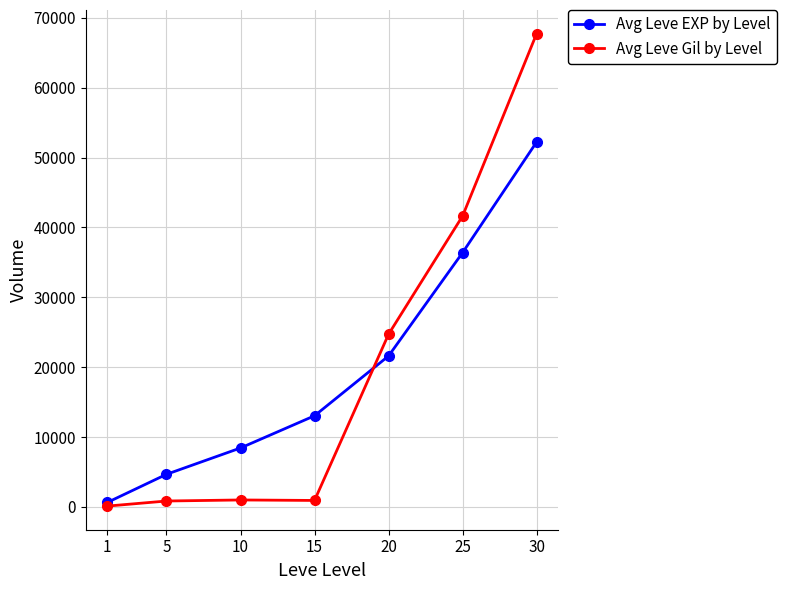

The value of Avg Leve EXP by Level at 10 is 8430. True or false?

True